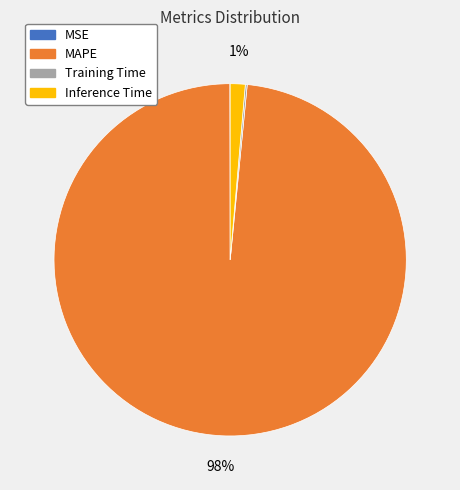

The MAPE slice represents 98% of the pie. True or false?

True